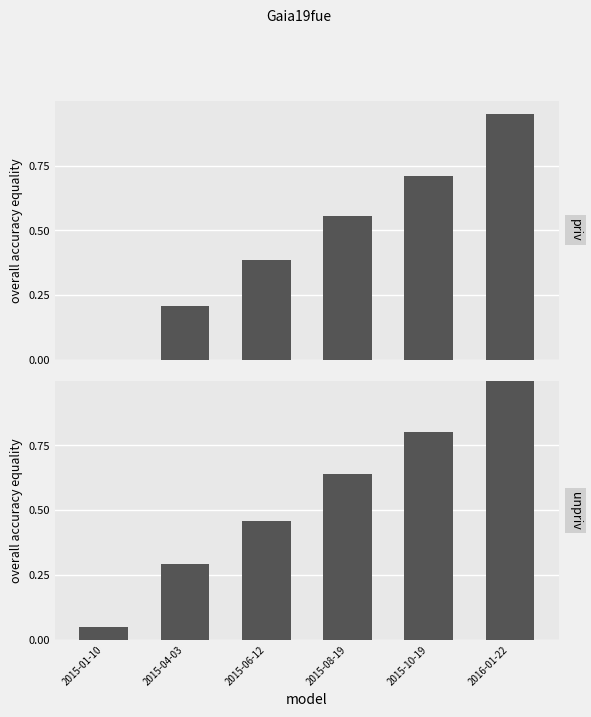

List the series in order of their overall mean, highest first.

unpriv, priv